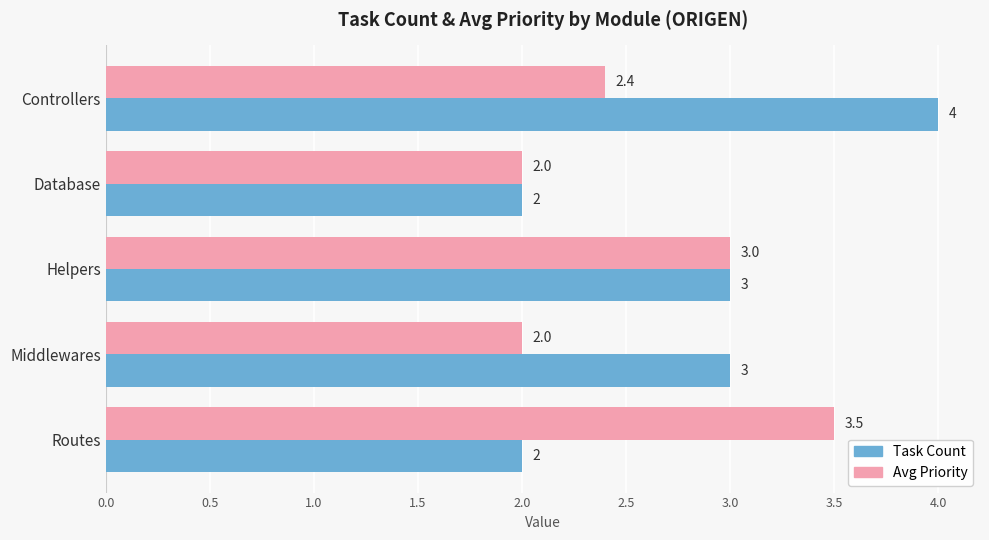

What is the sum of all Avg Priority values?

12.9